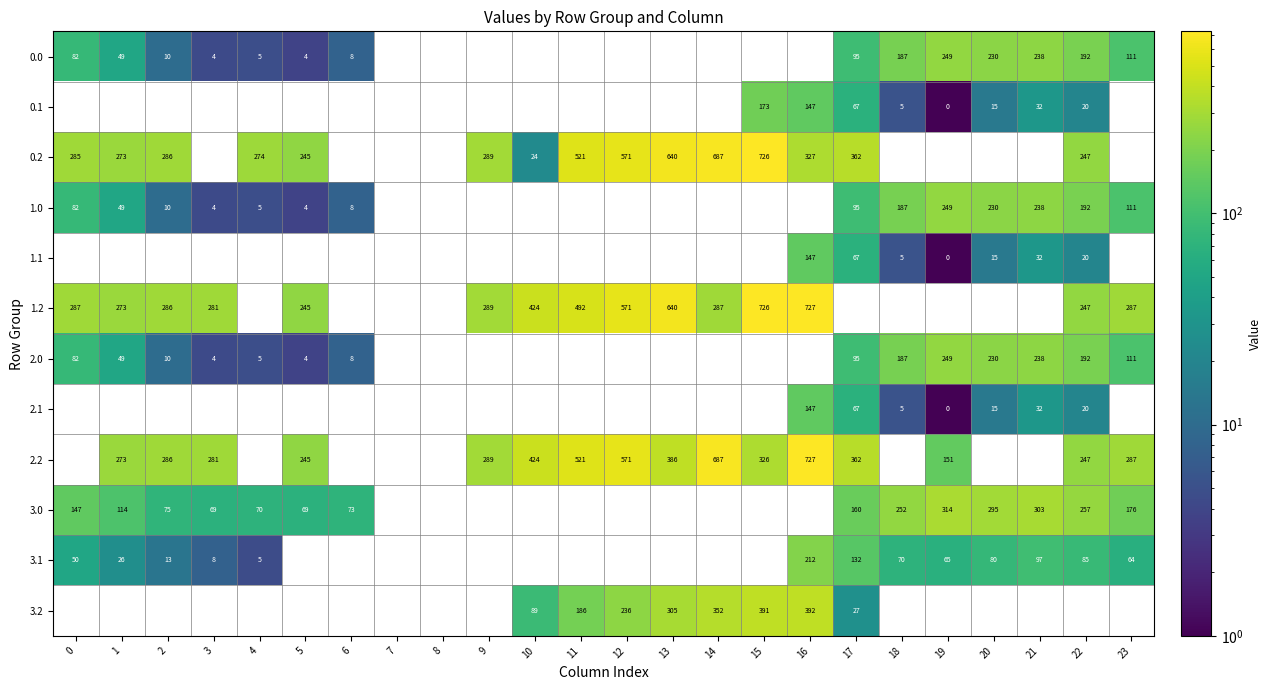

Is it true that 2.0 equals 136 at 0?

False